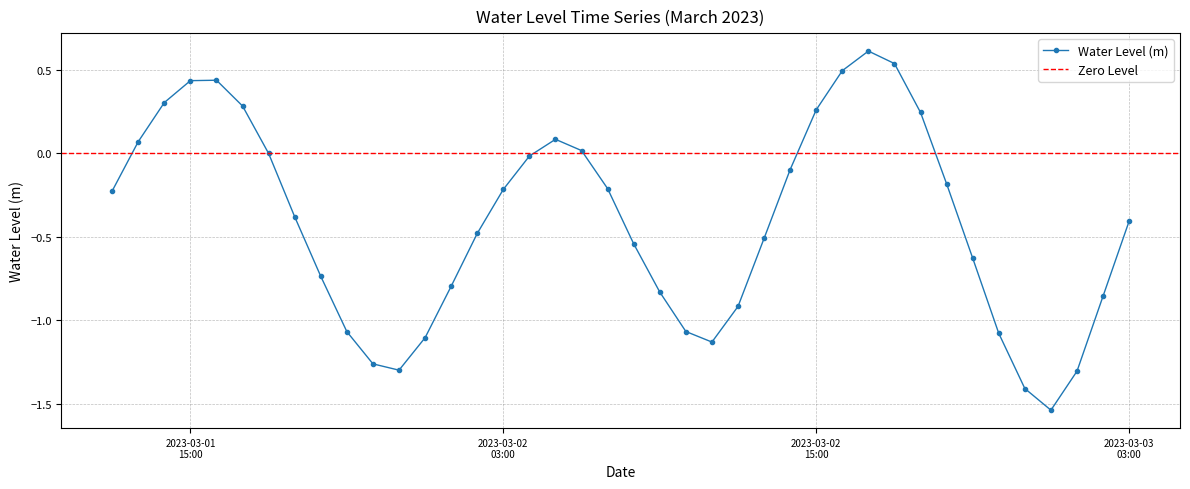

What is the change in value from 2023-03-02 10:00:00 to 2023-03-02 17:00:00?

+1.7